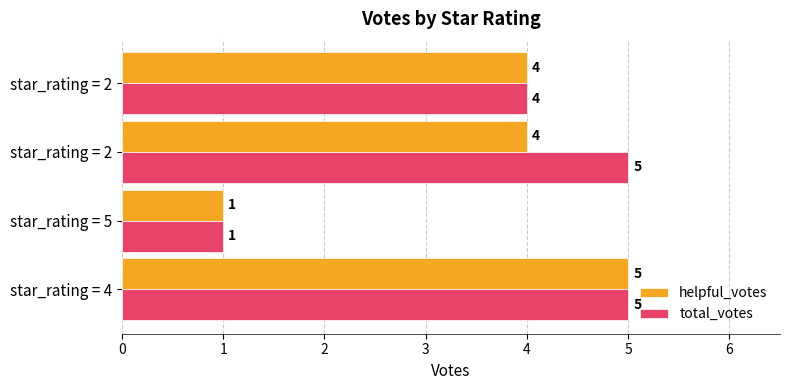

What are all the series names shown in the legend?

helpful_votes, total_votes